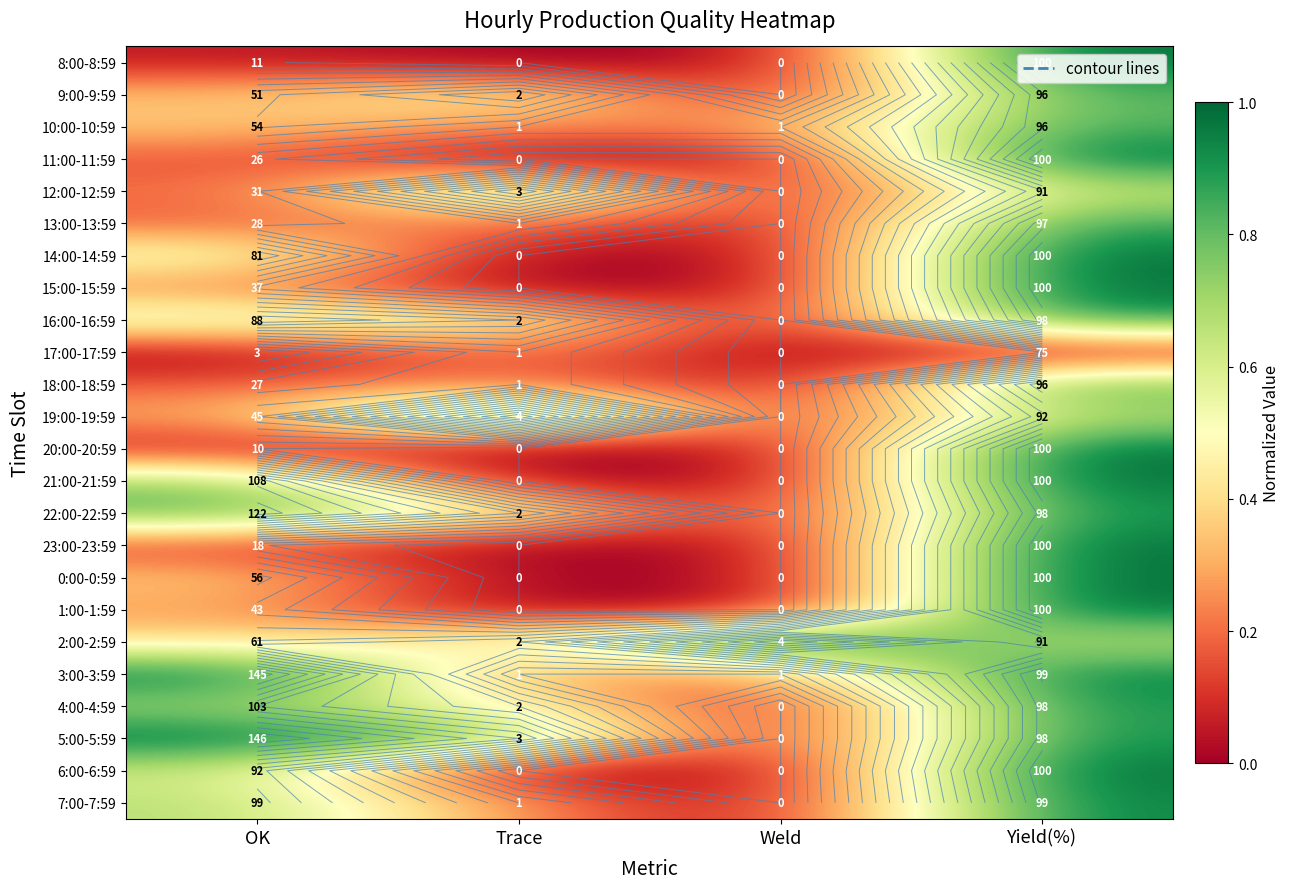

How many series are shown in this chart?

24